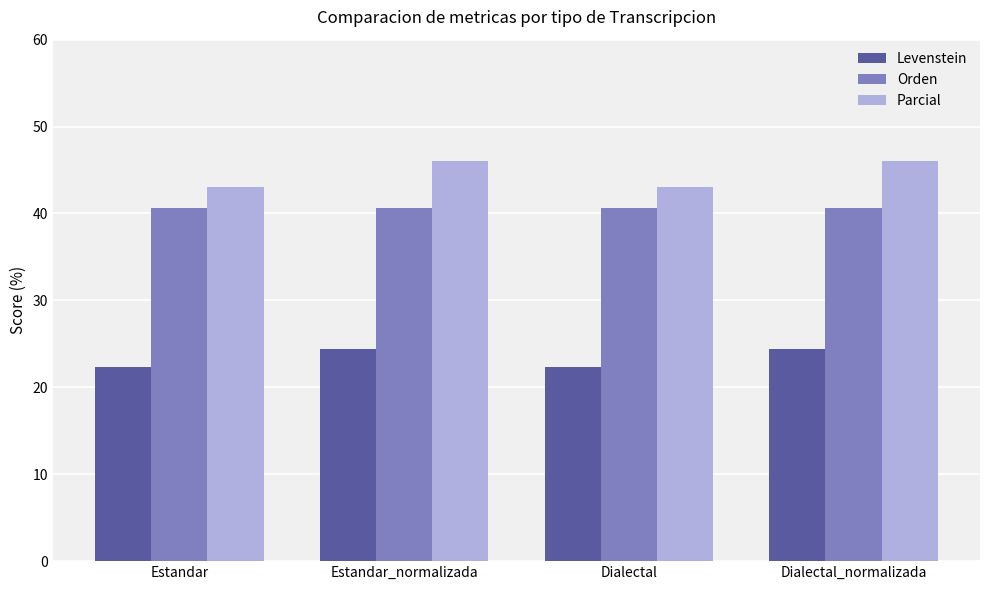

How many groups of bars are there?

4